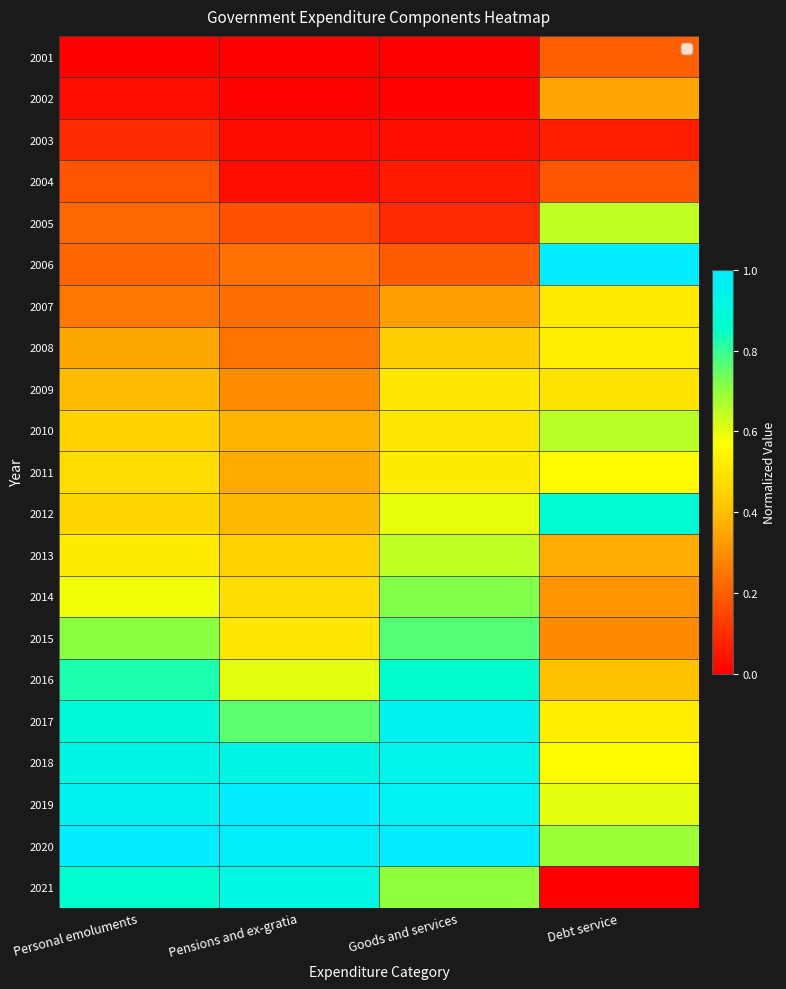

Reading right to left, list all the values displayed in this chart.

2001: Debt service=0.2	Goods and services=0.0	Pensions and ex-gratia=0.0	Personal emoluments=0.0
2002: Debt service=0.3	Goods and services=0.0	Pensions and ex-gratia=0.0	Personal emoluments=0.0
2003: Debt service=0.1	Goods and services=0.0	Pensions and ex-gratia=0.0	Personal emoluments=0.1
2004: Debt service=0.2	Goods and services=0.1	Pensions and ex-gratia=0.0	Personal emoluments=0.2
2005: Debt service=0.6	Goods and services=0.1	Pensions and ex-gratia=0.2	Personal emoluments=0.2
2006: Debt service=1.0	Goods and services=0.2	Pensions and ex-gratia=0.2	Personal emoluments=0.2
2007: Debt service=0.5	Goods and services=0.3	Pensions and ex-gratia=0.2	Personal emoluments=0.3
2008: Debt service=0.5	Goods and services=0.4	Pensions and ex-gratia=0.2	Personal emoluments=0.3
2009: Debt service=0.5	Goods and services=0.5	Pensions and ex-gratia=0.3	Personal emoluments=0.4
2010: Debt service=0.7	Goods and services=0.5	Pensions and ex-gratia=0.4	Personal emoluments=0.4
2011: Debt service=0.6	Goods and services=0.5	Pensions and ex-gratia=0.4	Personal emoluments=0.5
2012: Debt service=0.9	Goods and services=0.6	Pensions and ex-gratia=0.4	Personal emoluments=0.5
2013: Debt service=0.4	Goods and services=0.6	Pensions and ex-gratia=0.4	Personal emoluments=0.5
2014: Debt service=0.3	Goods and services=0.7	Pensions and ex-gratia=0.5	Personal emoluments=0.6
2015: Debt service=0.3	Goods and services=0.8	Pensions and ex-gratia=0.5	Personal emoluments=0.7
2016: Debt service=0.4	Goods and services=0.9	Pensions and ex-gratia=0.6	Personal emoluments=0.8
2017: Debt service=0.5	Goods and services=1.0	Pensions and ex-gratia=0.8	Personal emoluments=0.9
2018: Debt service=0.6	Goods and services=0.9	Pensions and ex-gratia=0.9	Personal emoluments=0.9
2019: Debt service=0.6	Goods and services=1.0	Pensions and ex-gratia=1.0	Personal emoluments=1.0
2020: Debt service=0.7	Goods and services=1.0	Pensions and ex-gratia=1.0	Personal emoluments=1.0
2021: Debt service=0.0	Goods and services=0.7	Pensions and ex-gratia=0.9	Personal emoluments=0.9